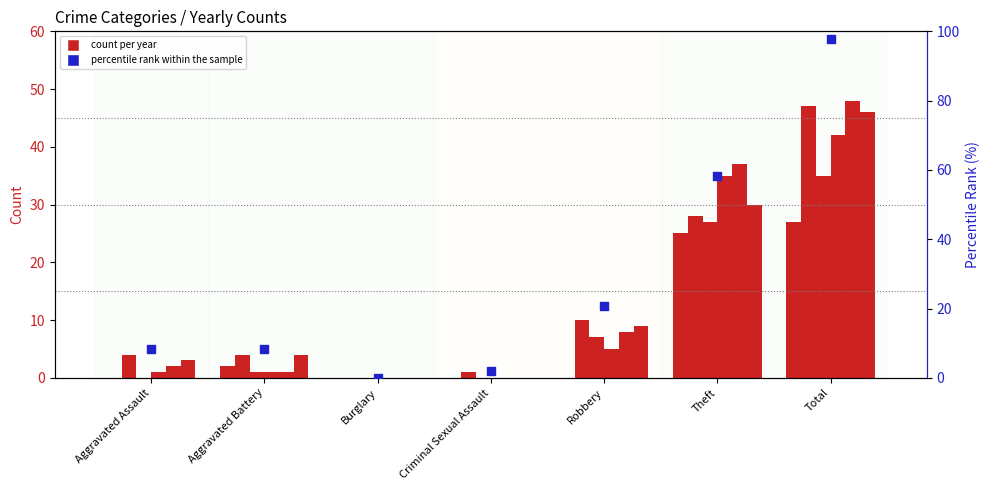

What is the change in value from Aggravated Assault to Burglary?

-8.3